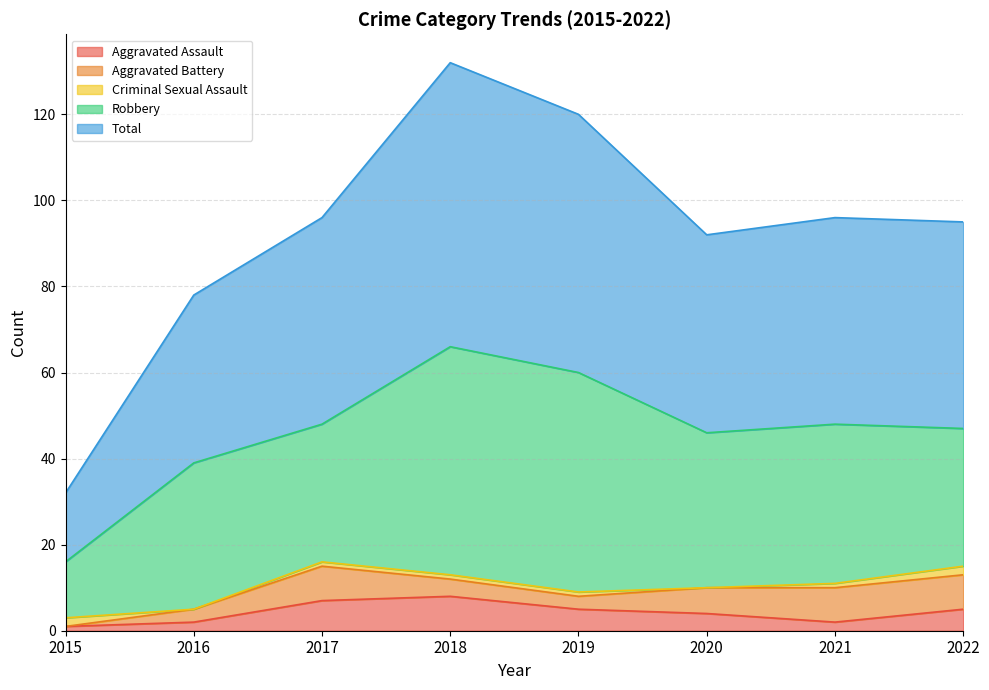

At which category does the chart reach its peak across all series?

2018